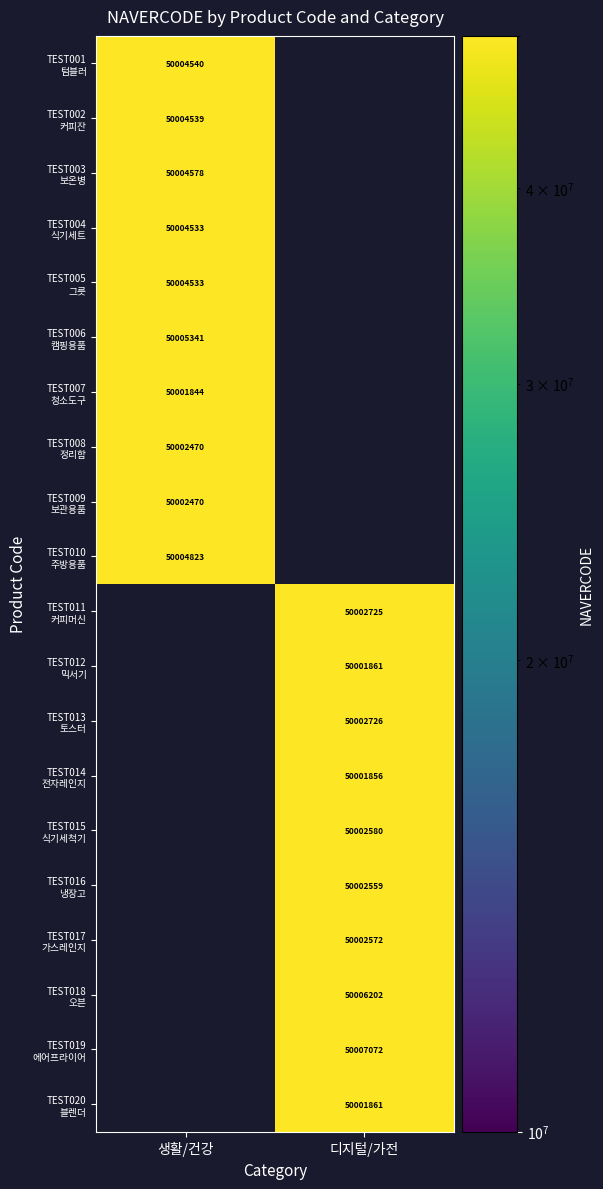

What is the greatest value displayed?

50007072